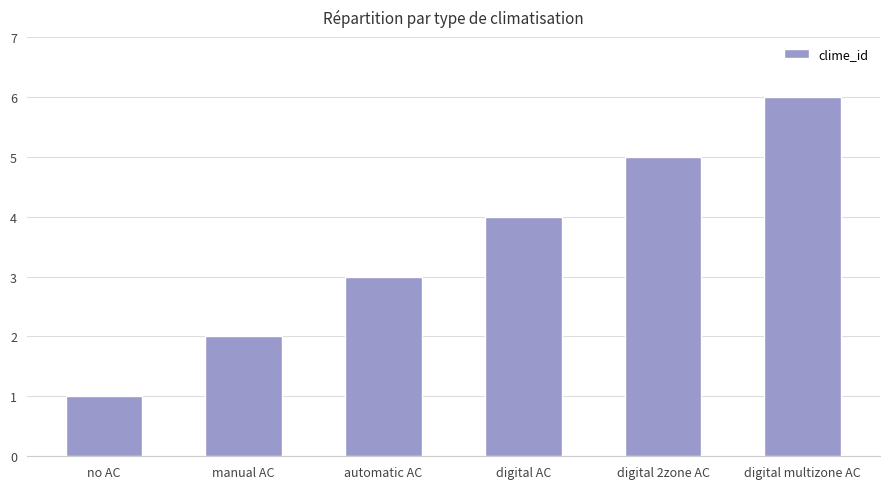

Count the number of data series in this chart.

1